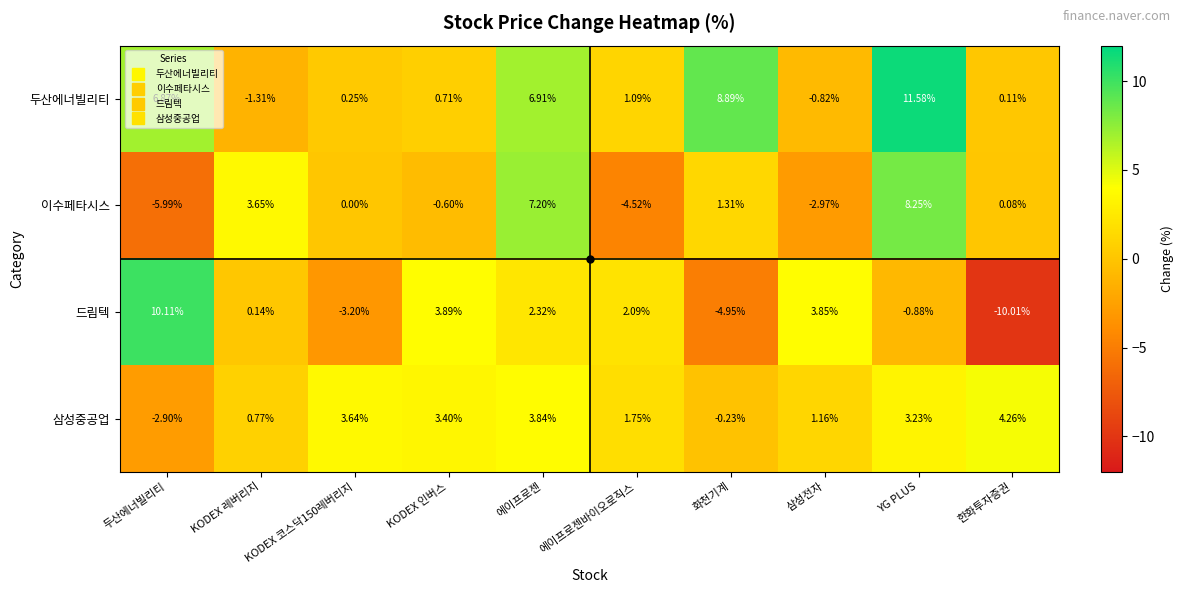

Which series has the largest total across all categories?

두산에너빌리티